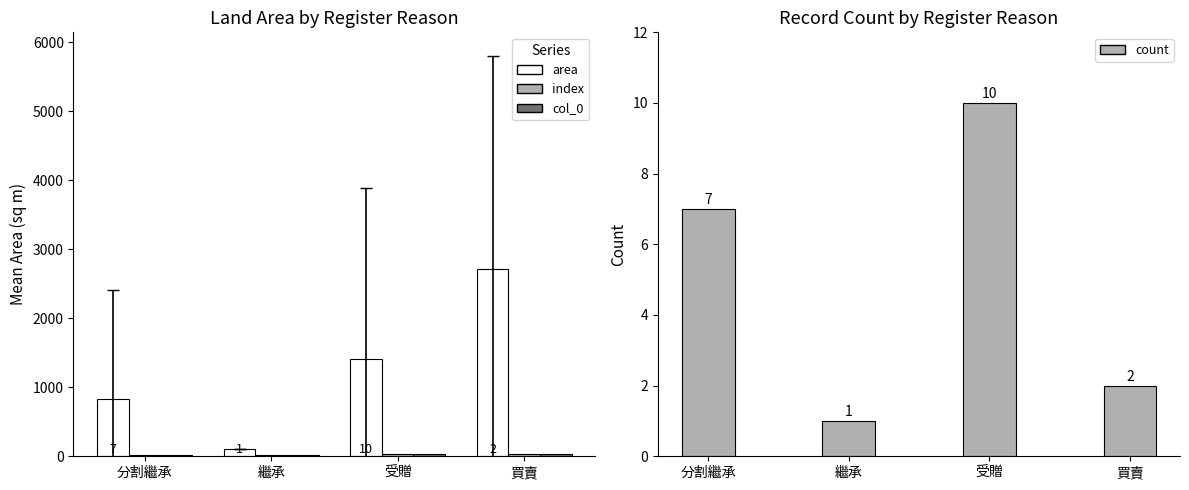

Are the bars horizontal?

No